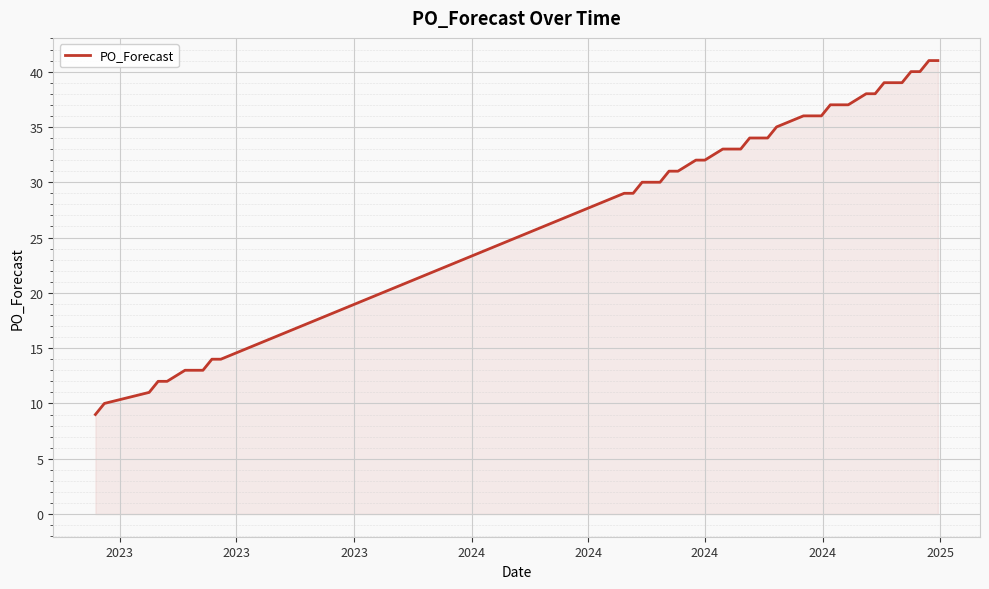

Reading left to right, what are all the values shown in this chart?

9	10	11	12	12	13	13	14	14	28	29	29	30	30	31	31	32	32	33	33	33	34	34	34	35	36	36	36	37	37	37	38	38	39	39	39	40	40	41	41